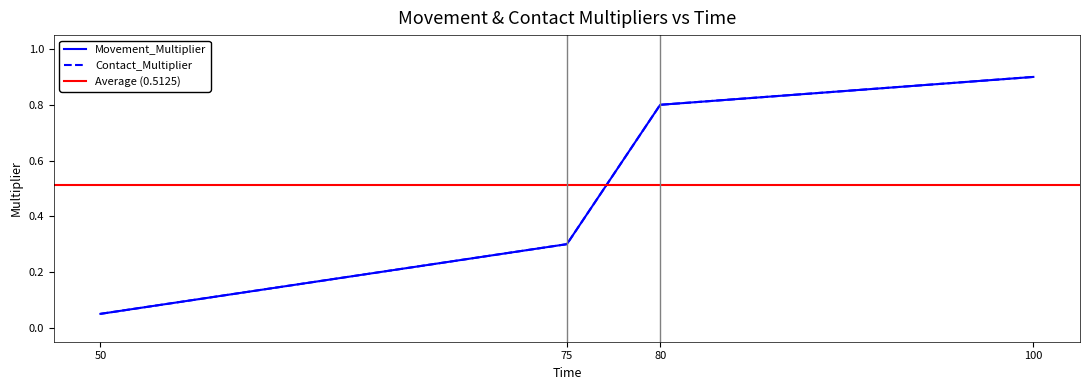

How many lines are shown in the chart?

2